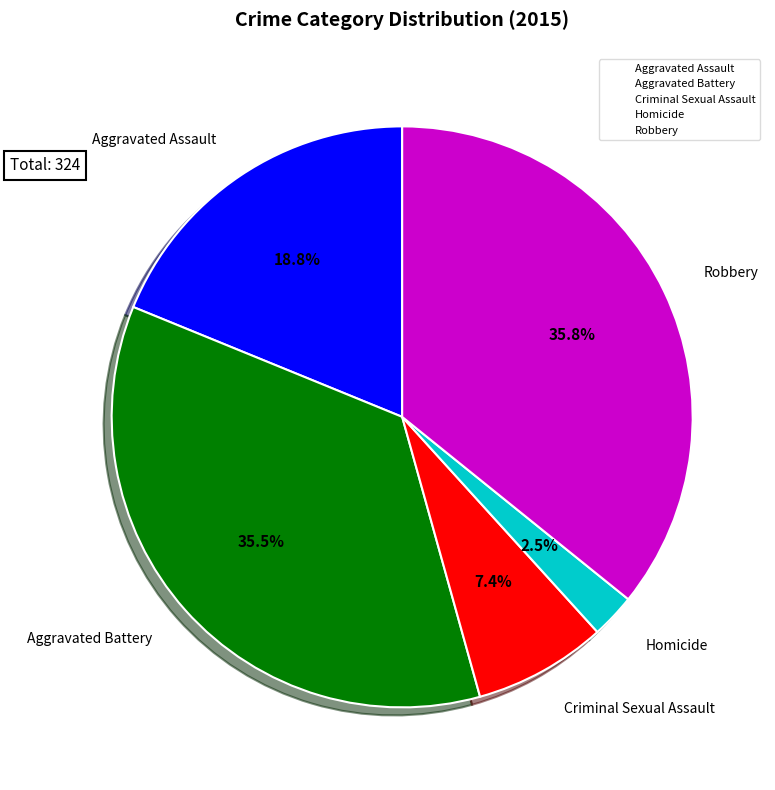

Which slice is the smallest?

Homicide